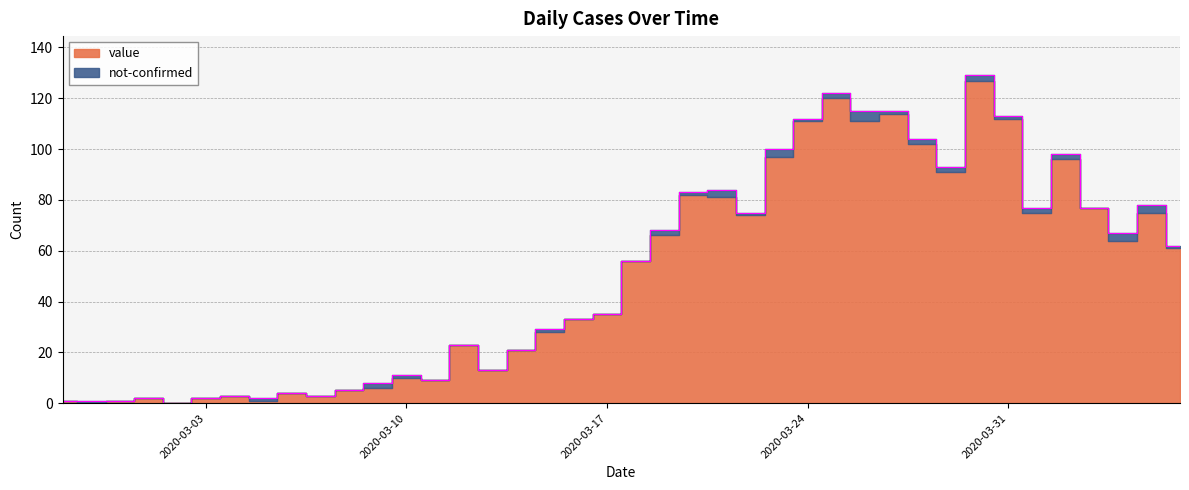

Reading right to left, what are all the values shown in this chart?

62	78	67	77	98	77	113	129	93	104	115	115	122	112	100	75	84	83	68	56	35	33	29	21	13	23	9	11	8	5	3	4	2	3	2	0	2	1	1	1